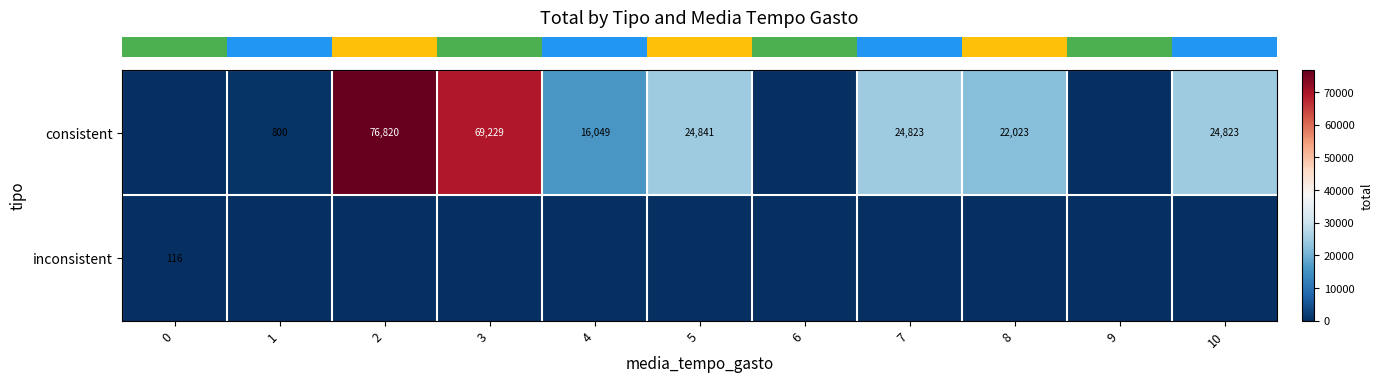

Reading right to left, extract all data points from this chart.

row_0: 10=24823	9=0	8=22023	7=24823	6=0	5=24841	4=16049	3=69229	2=76820	1=800	0=0
row_1: 10=0	9=0	8=0	7=0	6=0	5=0	4=0	3=0	2=0	1=0	0=116